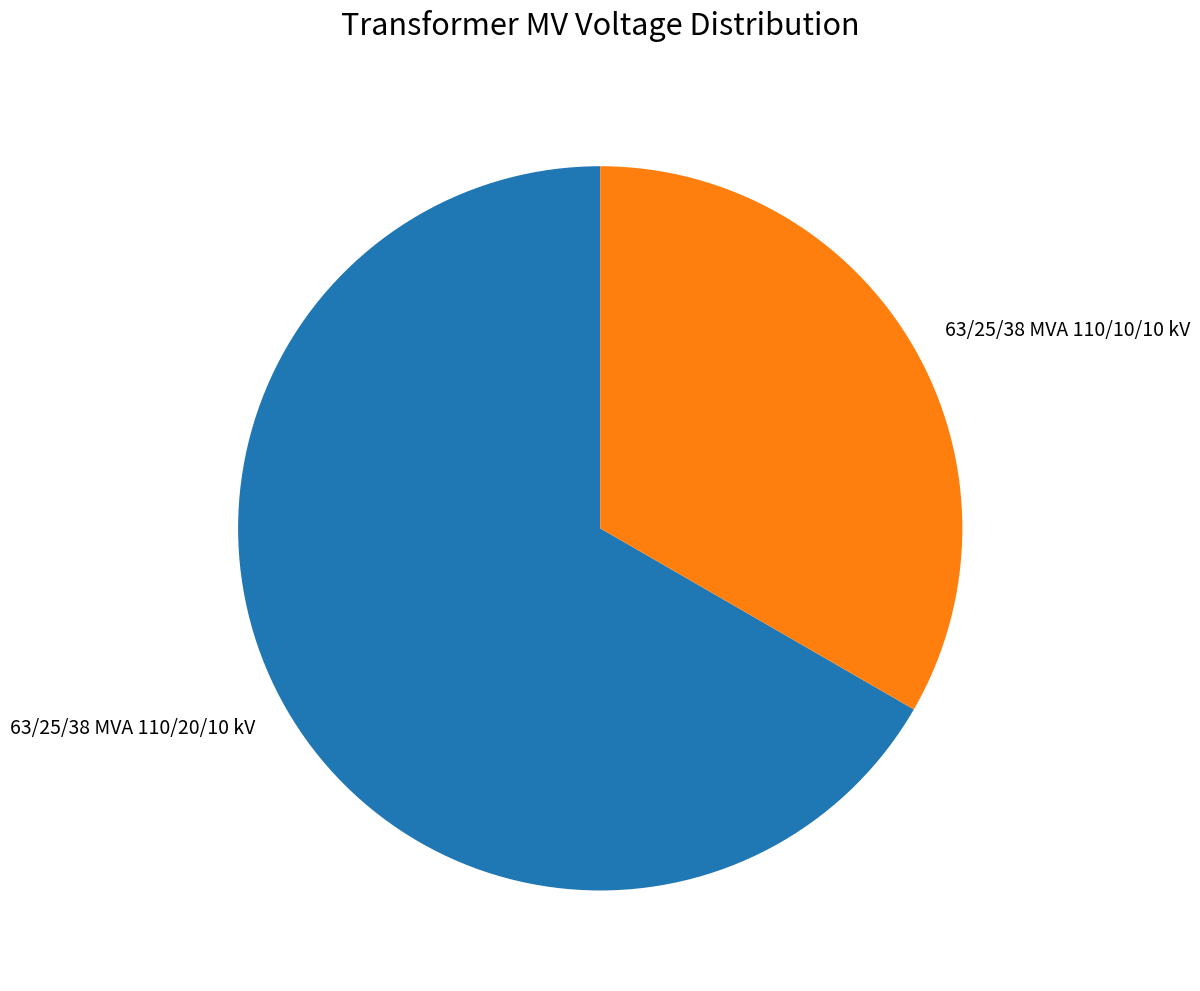

Is it true that 63/25/38 MVA 110/20/10 kV is 55% of the pie?

False